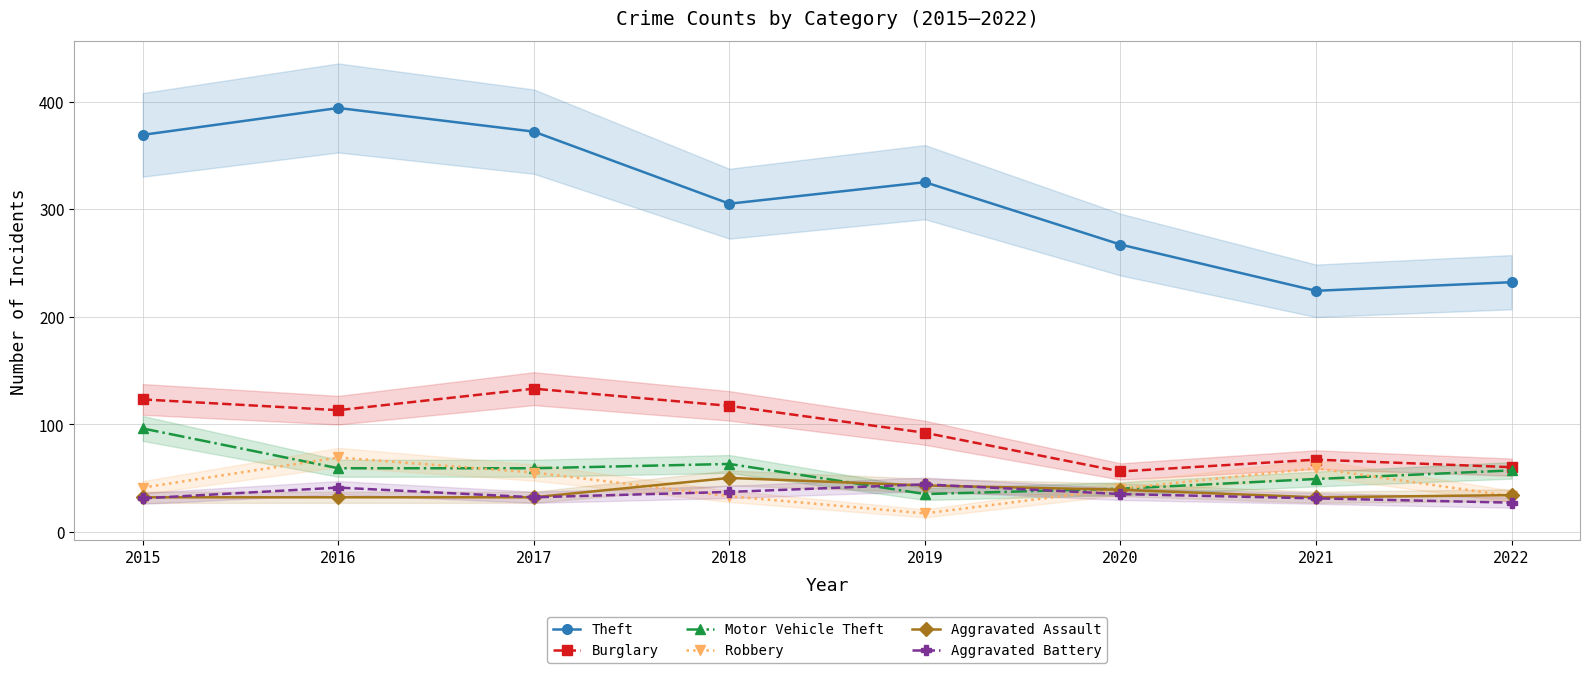

How many data points in Aggravated Assault are less than 34?

4